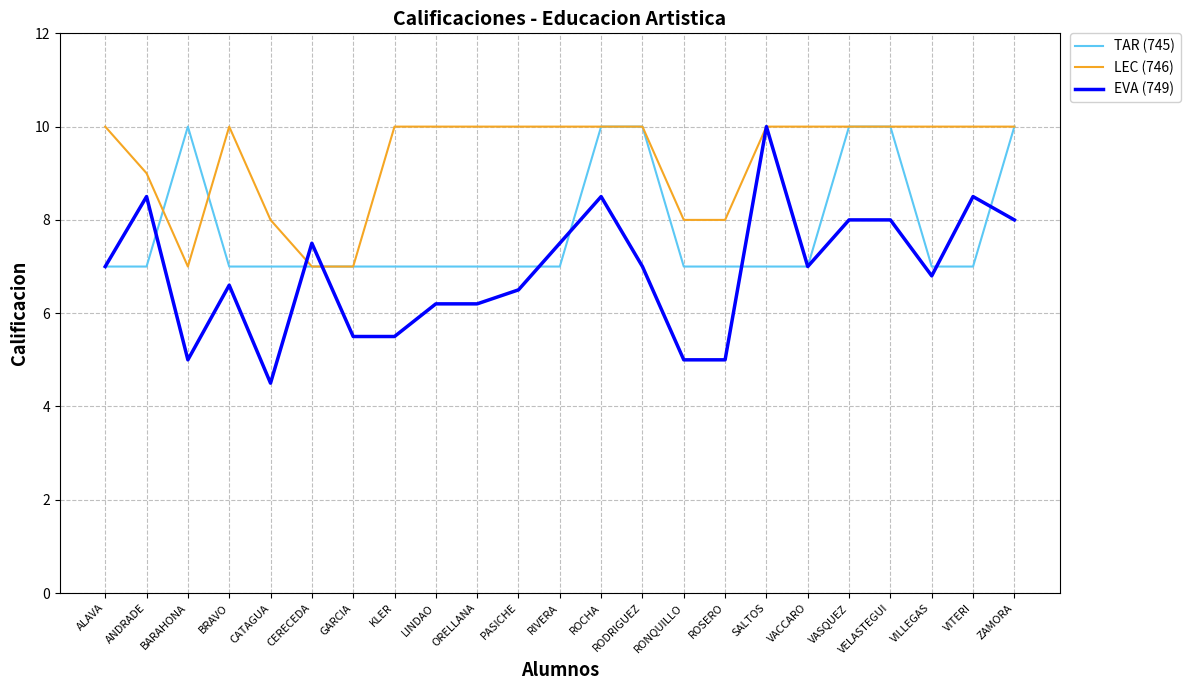

What is the maximum value shown in the chart?

10.0